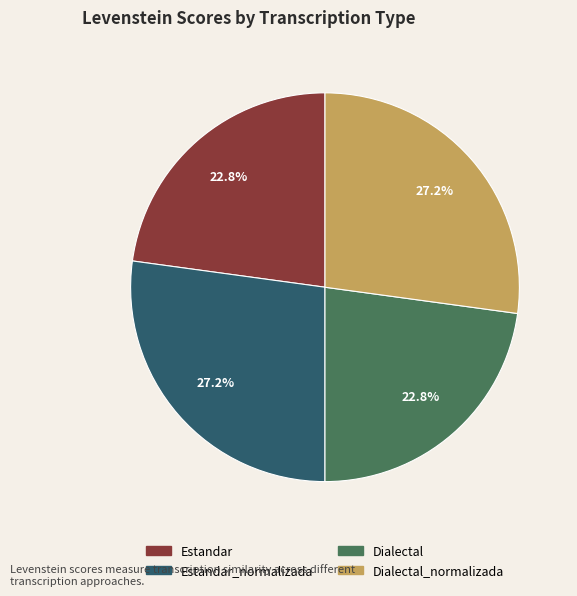

Does any single category account for the majority?

No